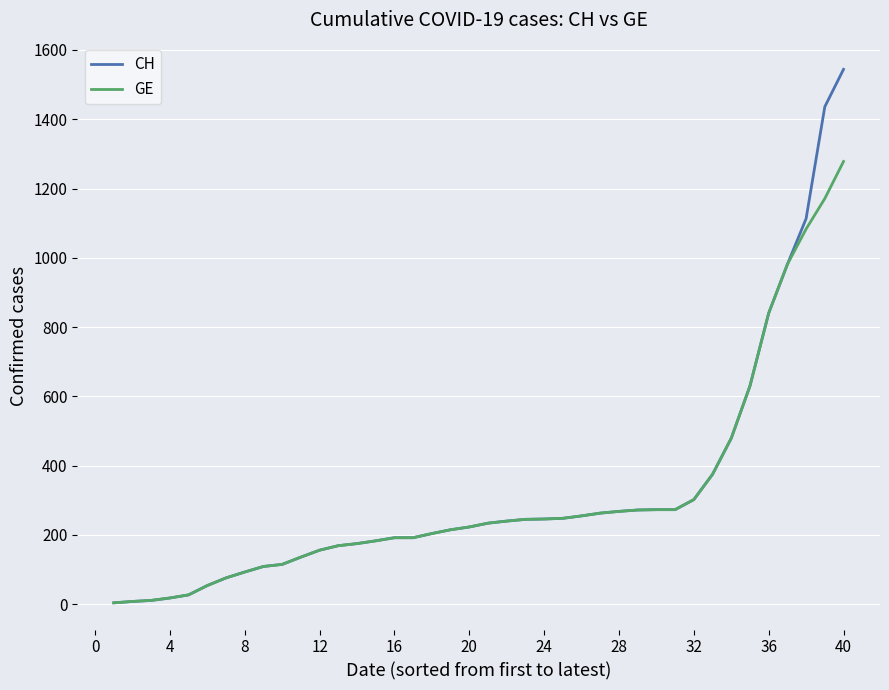

Rank the series by their maximum value, from highest to lowest.

CH, GE